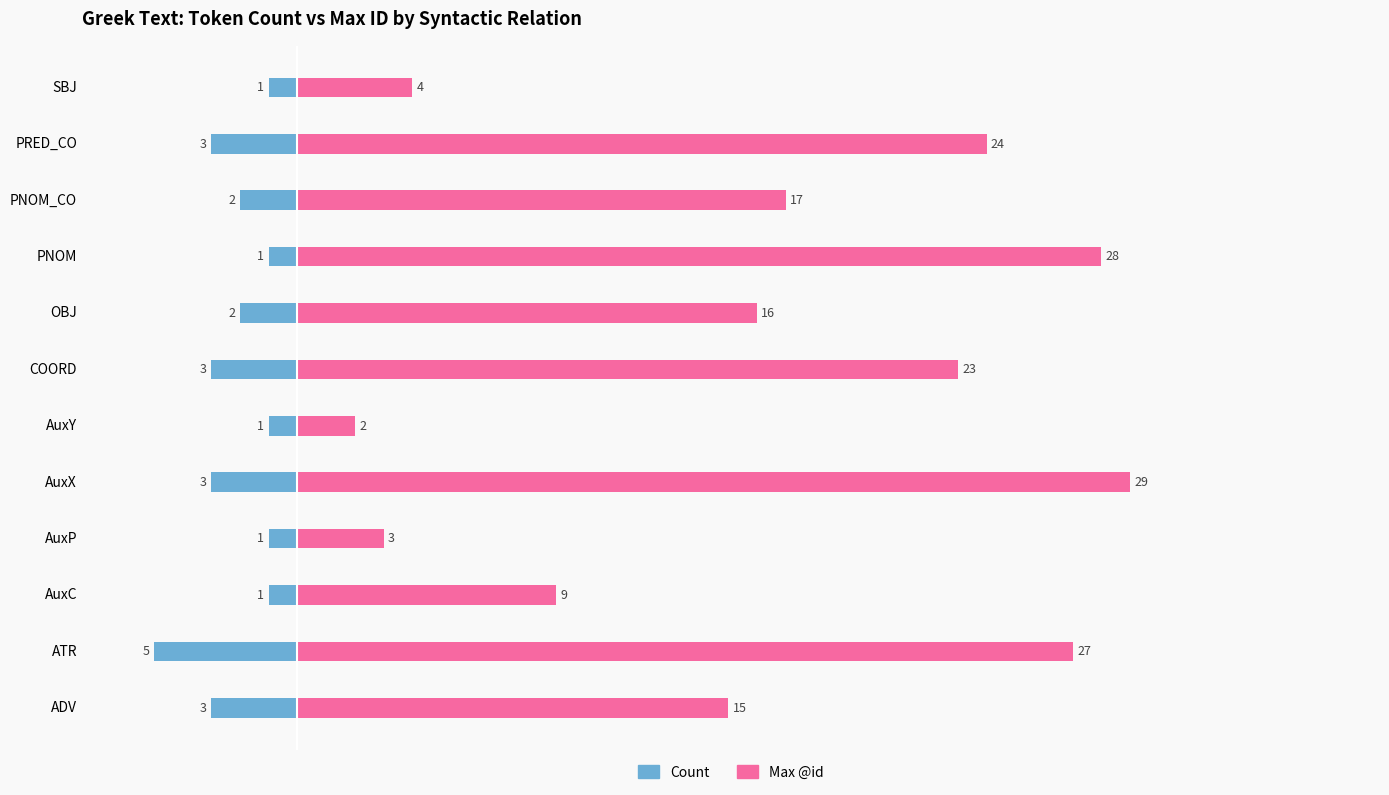

Rank the series by their maximum value, from lowest to highest.

Count, Max @id